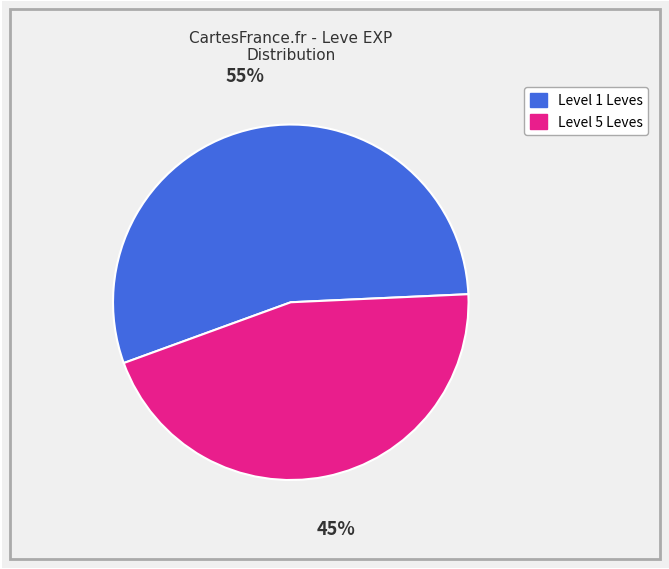

Is there any slice that represents more than half of the pie?

Yes